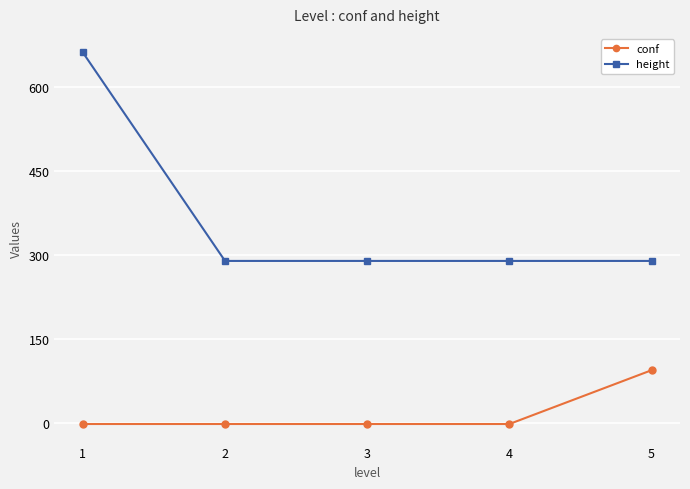

True or false: conf and height cross at least once.

False